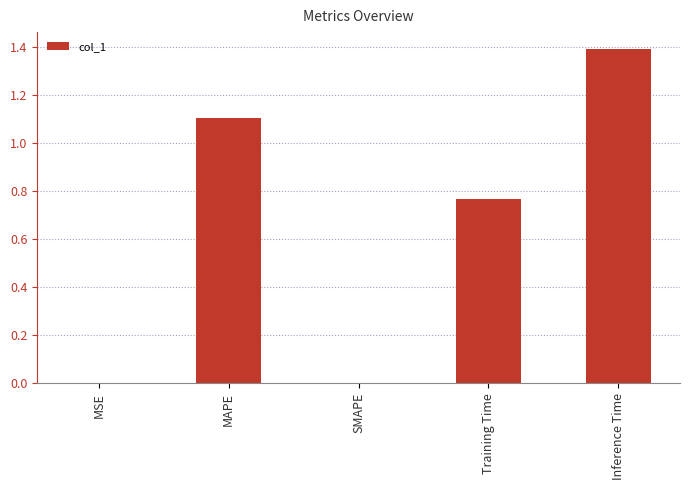

What is the sum of all values?

3.3